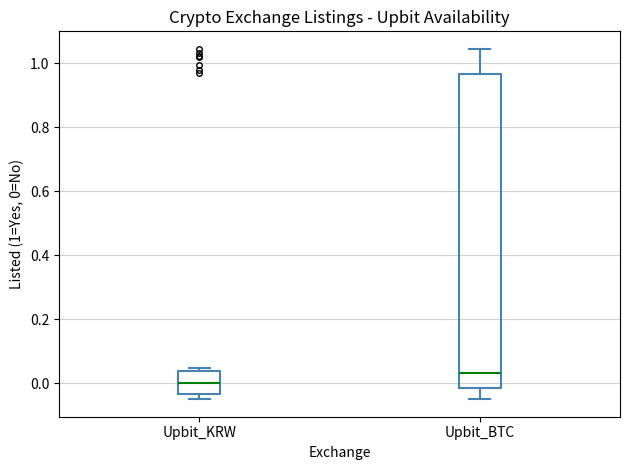

Reading left to right, read every box against the y-axis: the position of its median line, the range the box covers, and the ends of its whiskers. The values are not printed on the chart, so give them approximately, as read against the axis.

Upbit_KRW: median 0.00, box -0.04 to 0.04, whiskers -0.04 (just below the box's lower edge) to 0.04 (just above the box's upper edge)
Upbit_BTC: median 0.04, box -0.02 to 0.96, whiskers -0.04 to 1.04